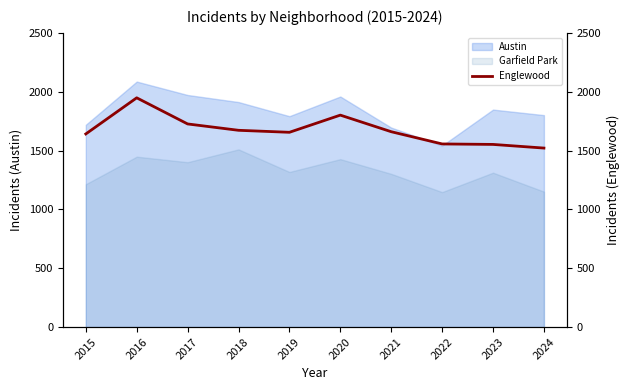

The chart shows a value of 1556 at 2022. True or false?

True